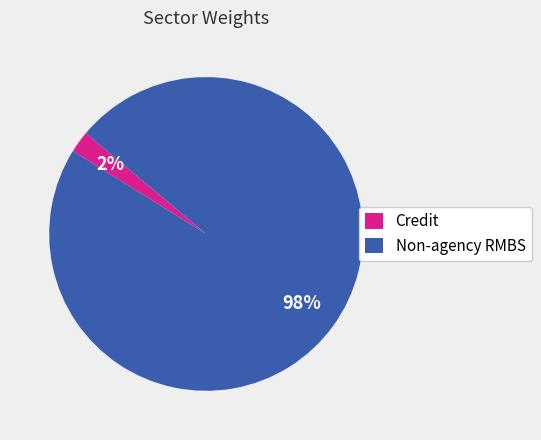

True or false: Non-agency RMBS accounts for 98% of the total.

True